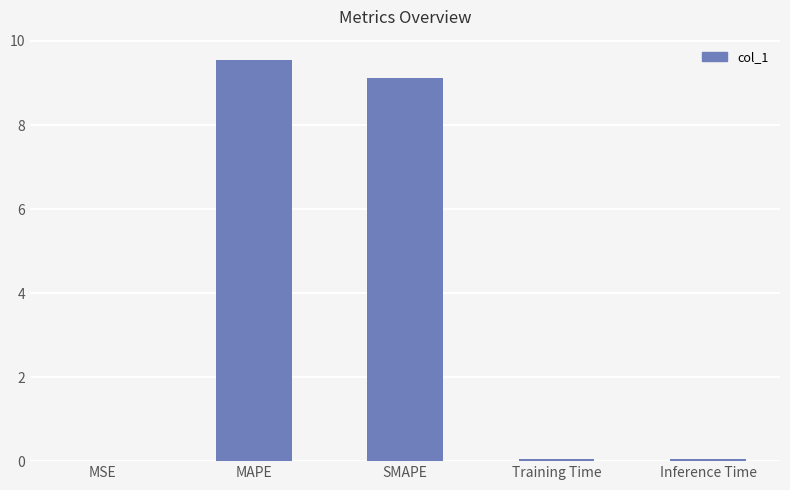

At which category does the chart reach its peak across all series?

MAPE